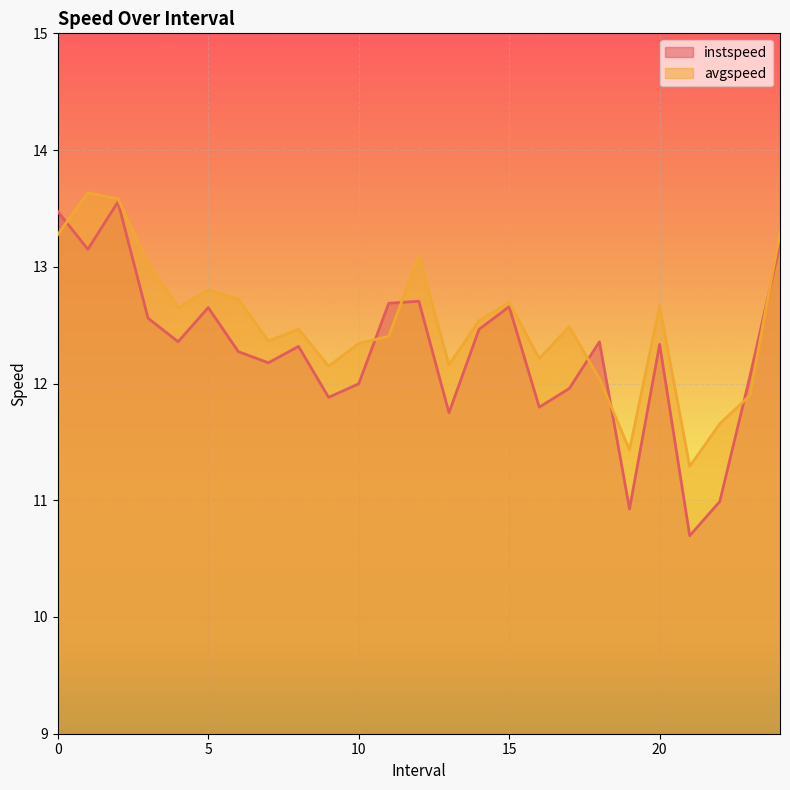

Which series changed the most between 4.0 and 12.0?

avgspeed